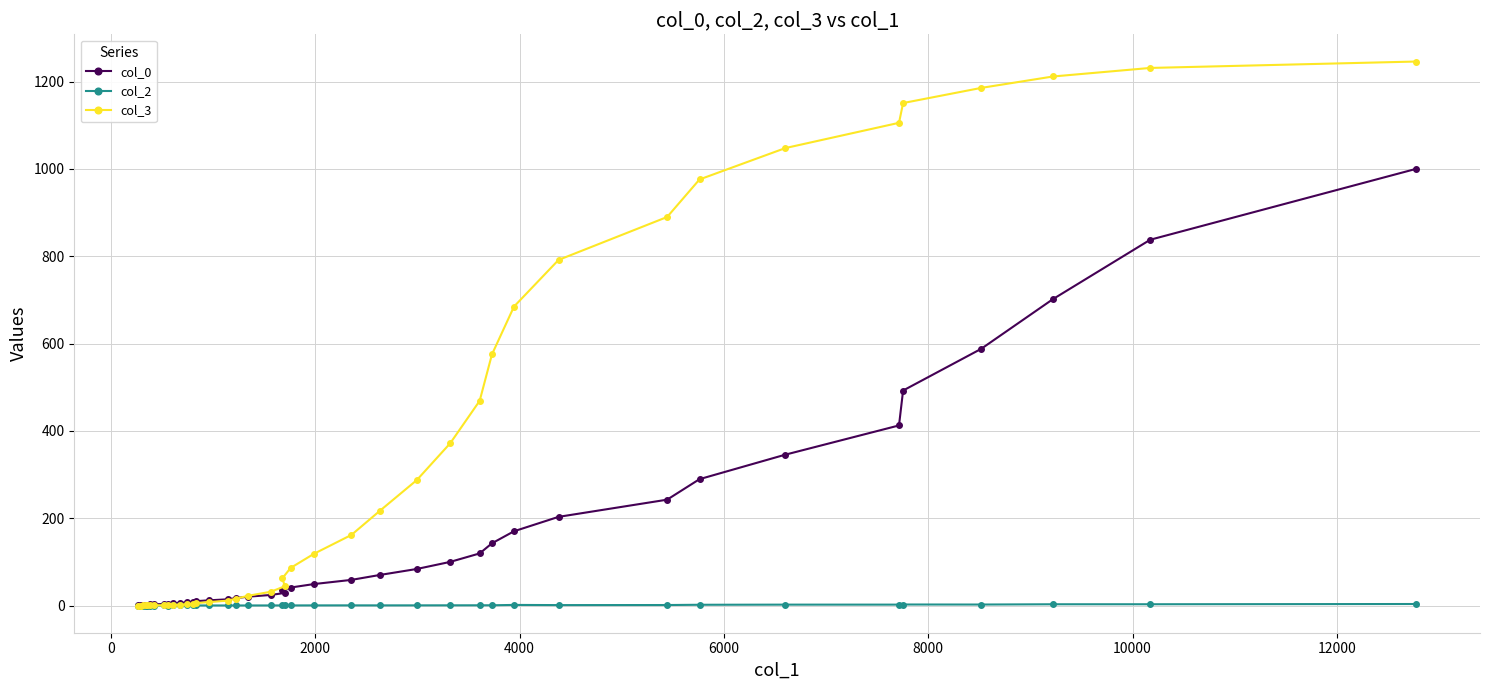

Rank the series by their maximum value, from lowest to highest.

col_2, col_0, col_3